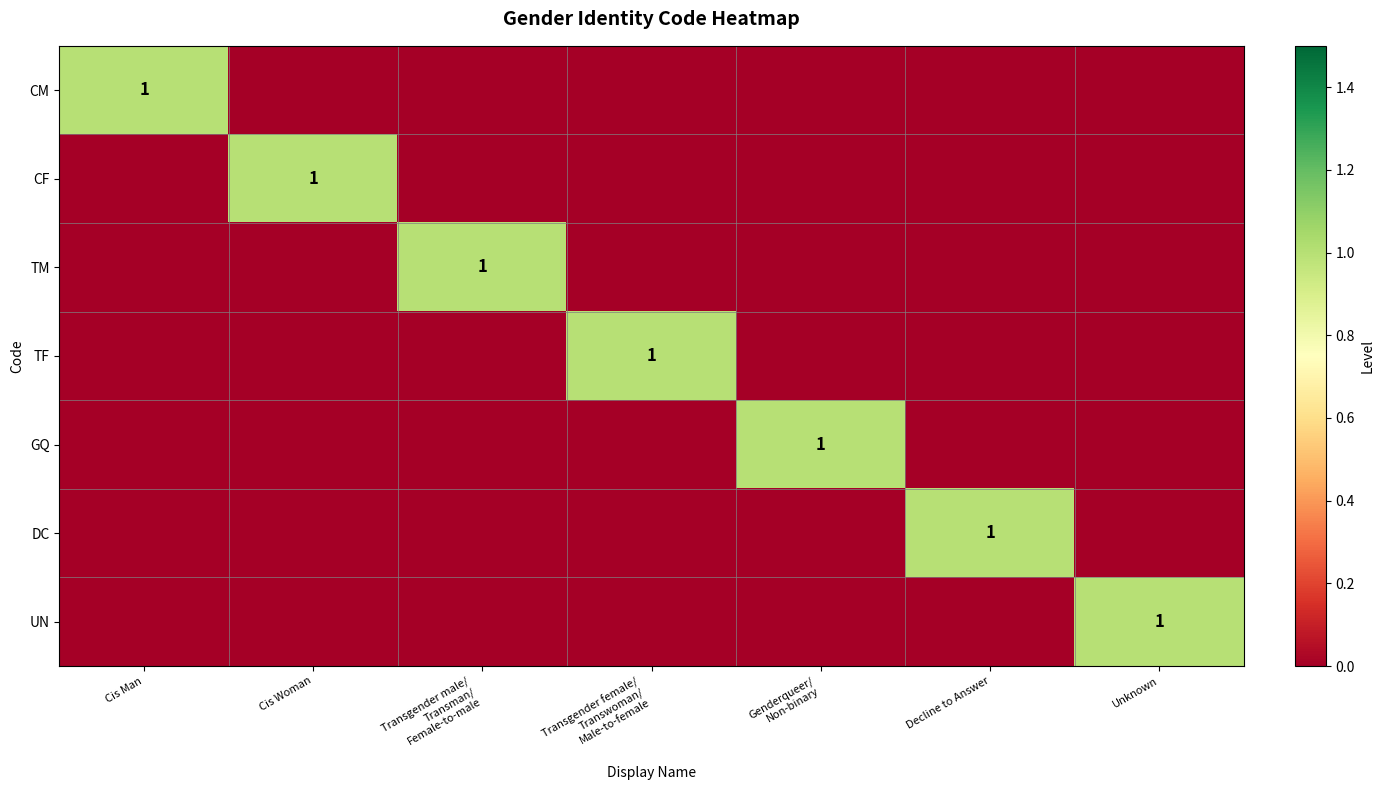

At how many categories does at least one series exceed 0?

7